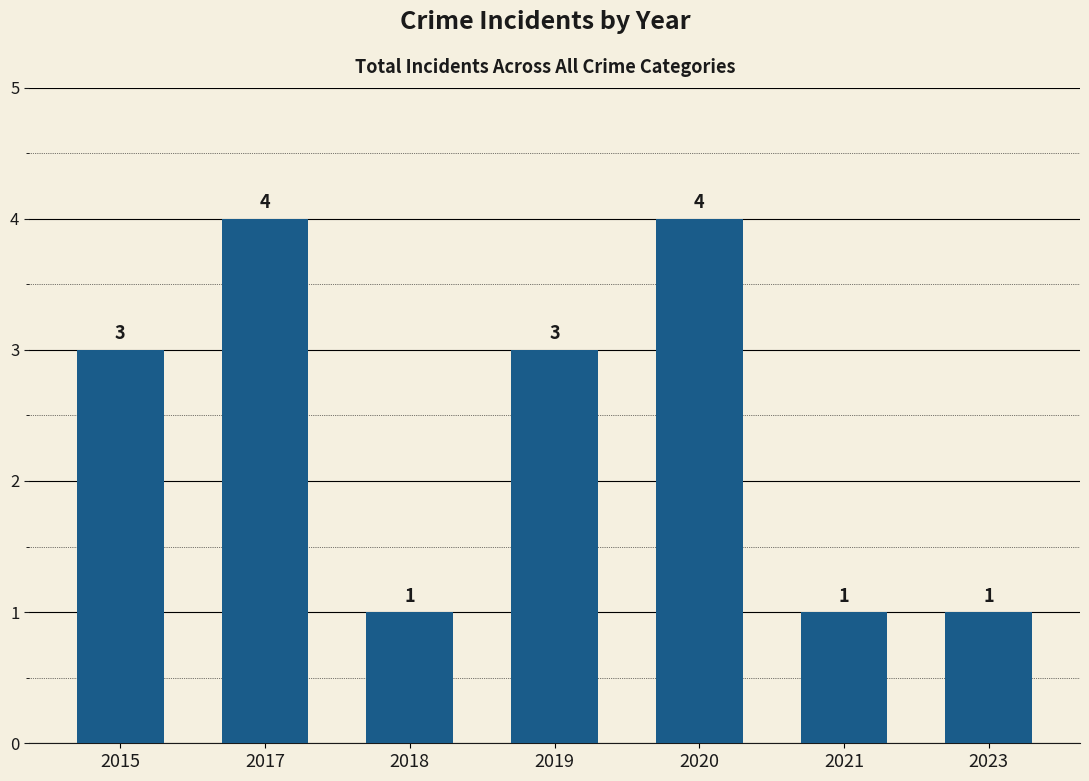

Reading left to right, list all the values displayed in this chart.

3	4	1	3	4	1	1